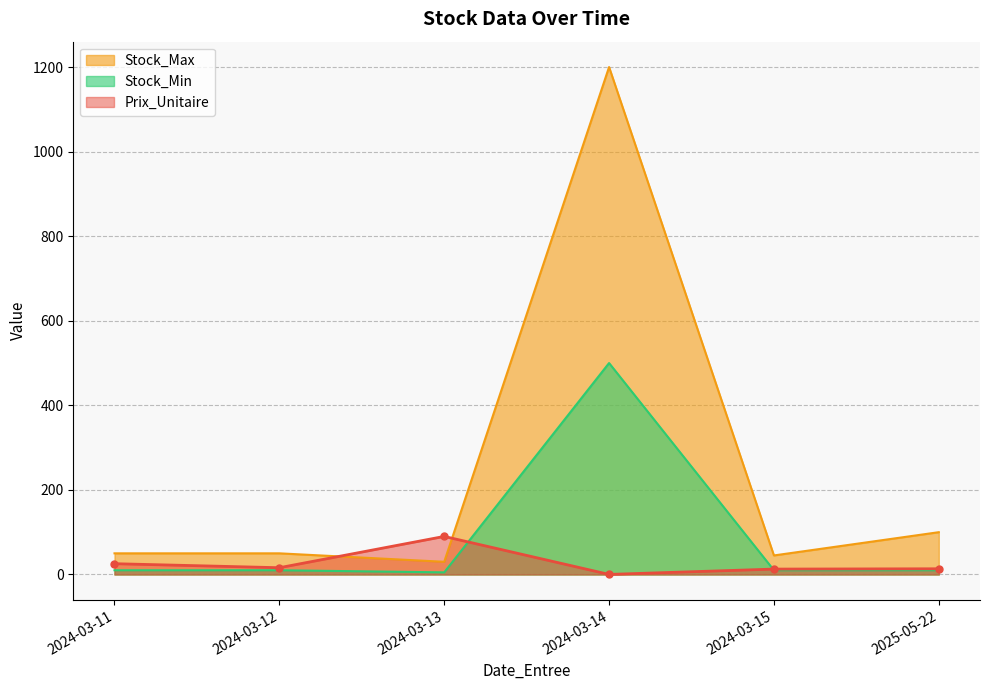

What is the greatest value displayed?

1200.0